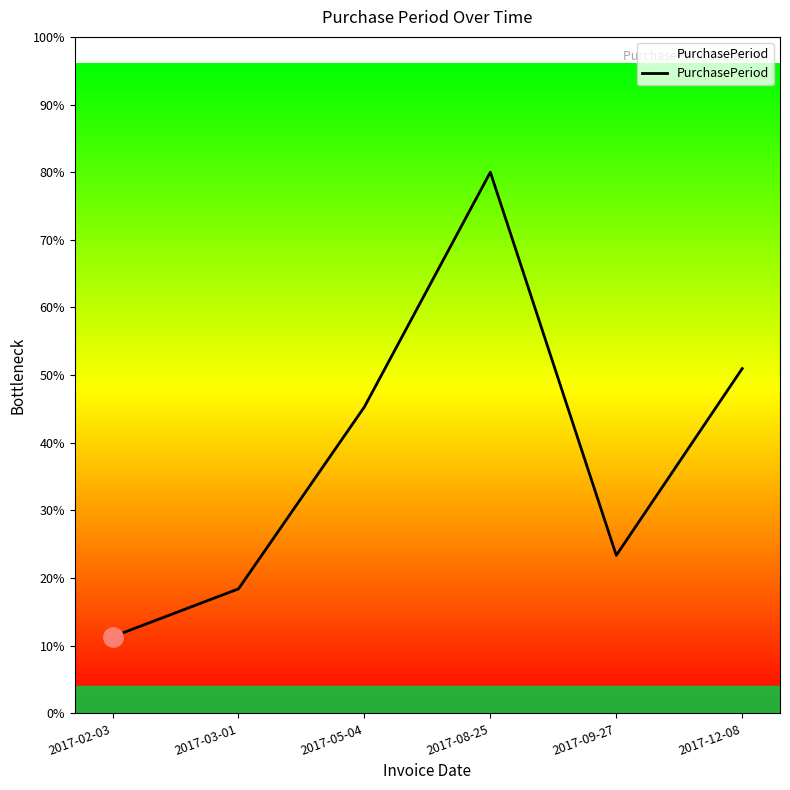

At which label is the value closest to 64?

2017-05-04